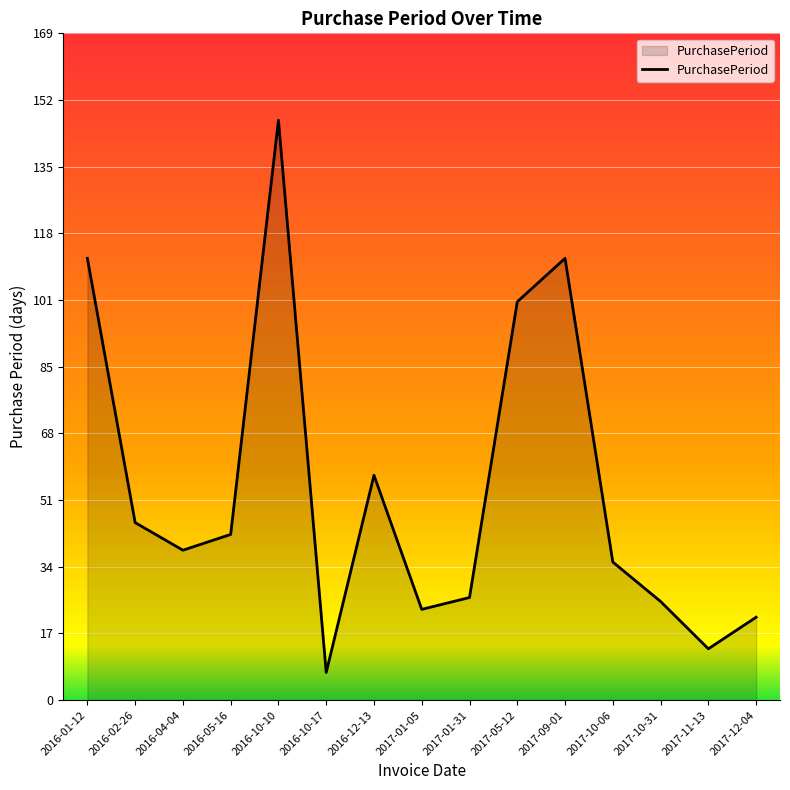

Where is the first local minimum?

2016-04-04